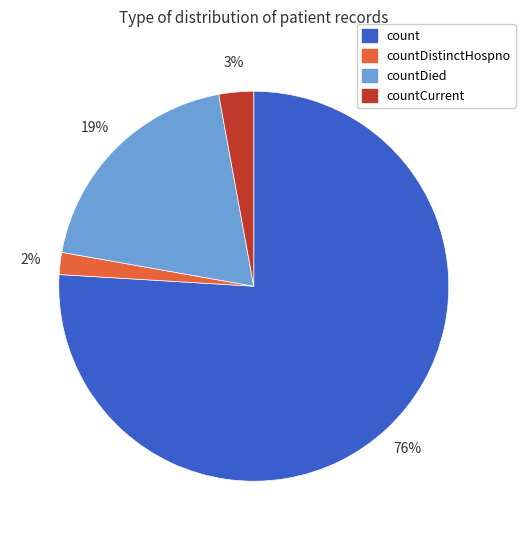

Between count and countDistinctHospno, which is larger?

count